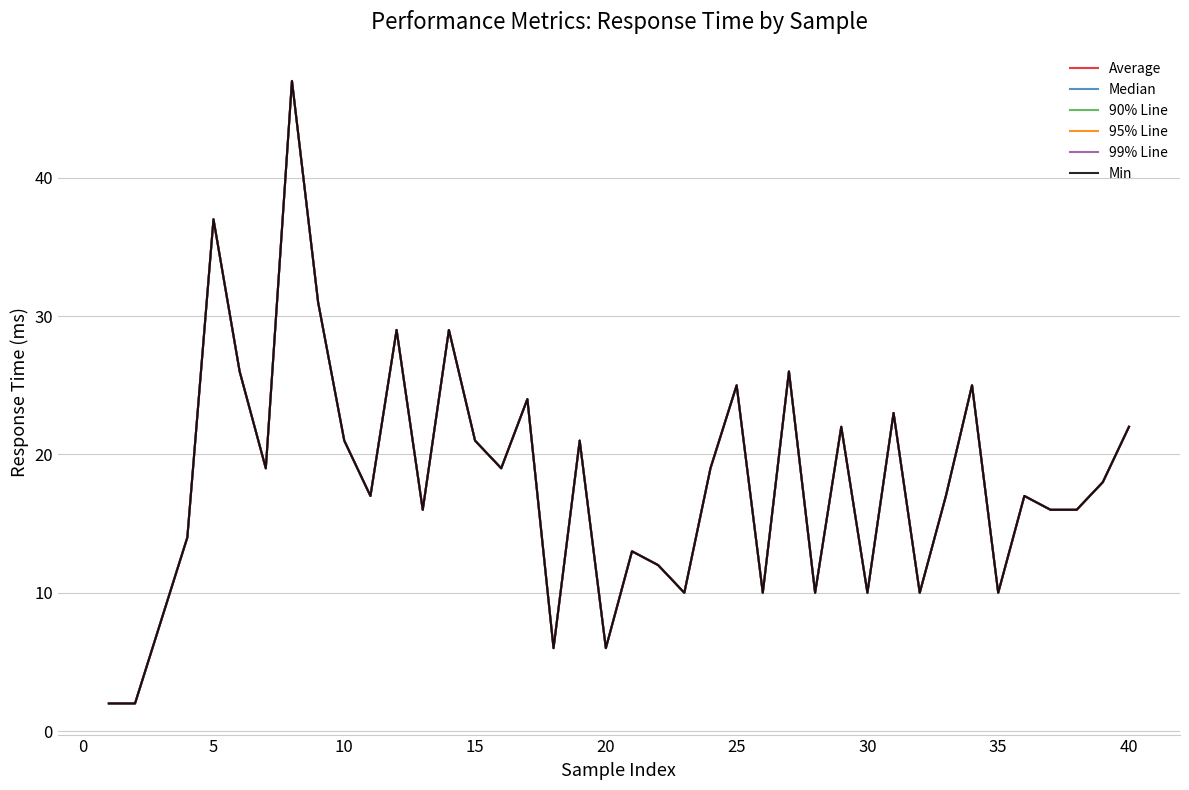

What is the value of the 90% Line point at the 24th from the left?

19